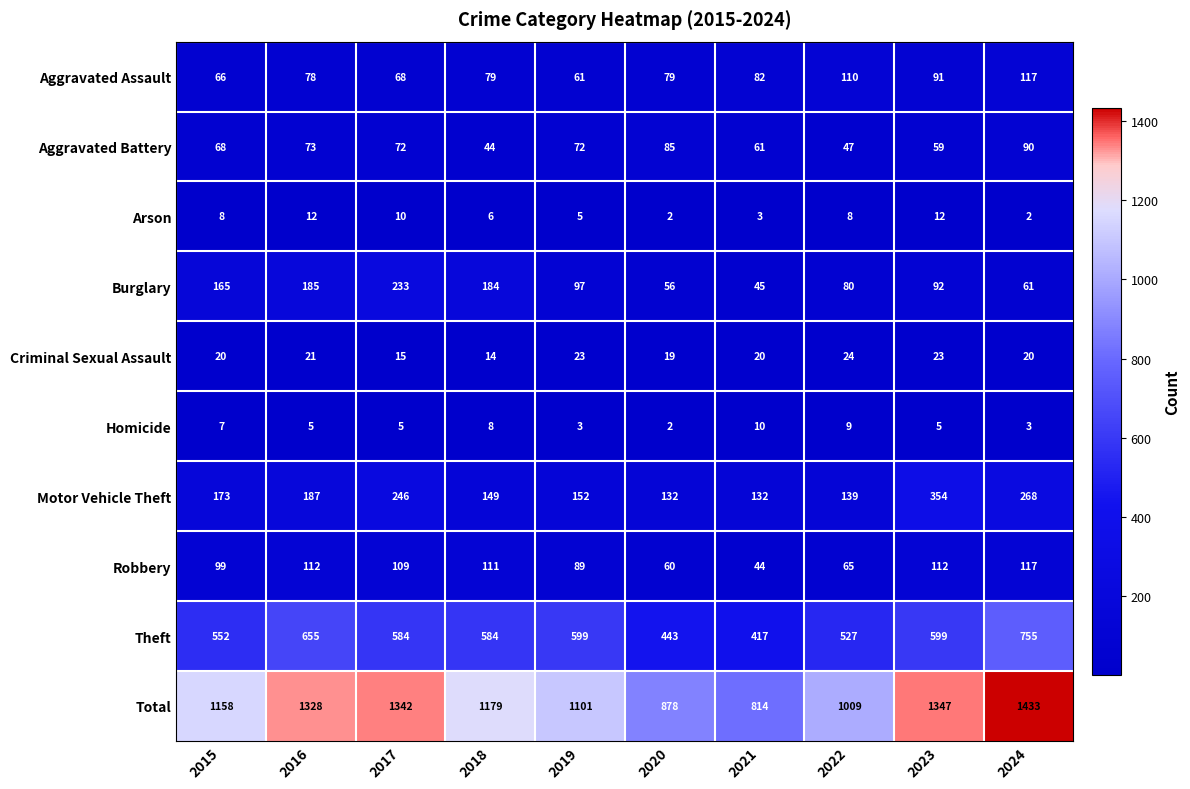

What is the greatest value displayed?

1433